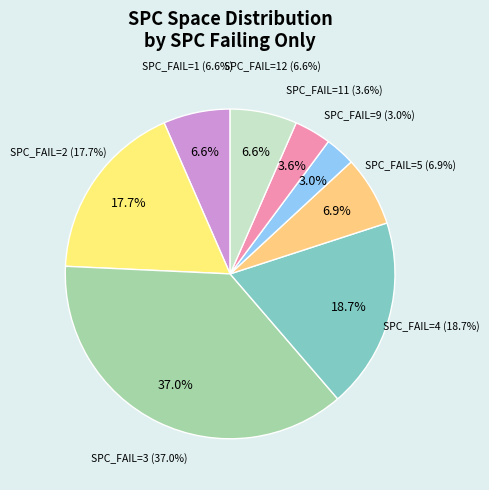

The SPC_FAILING_ONLY: 3 slice represents 33% of the pie. True or false?

False